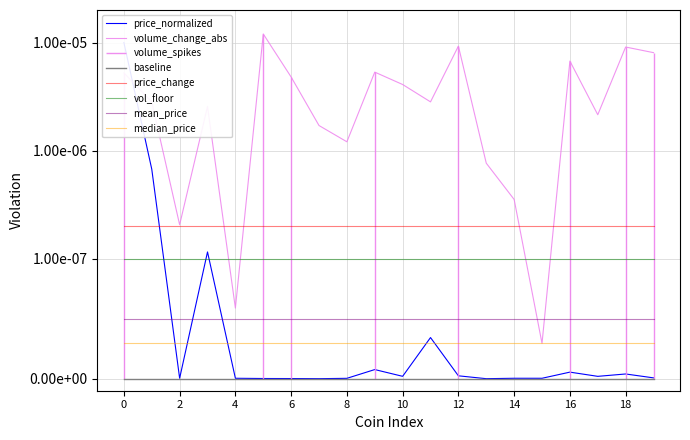

Is this an area chart (filled region under the line)?

No